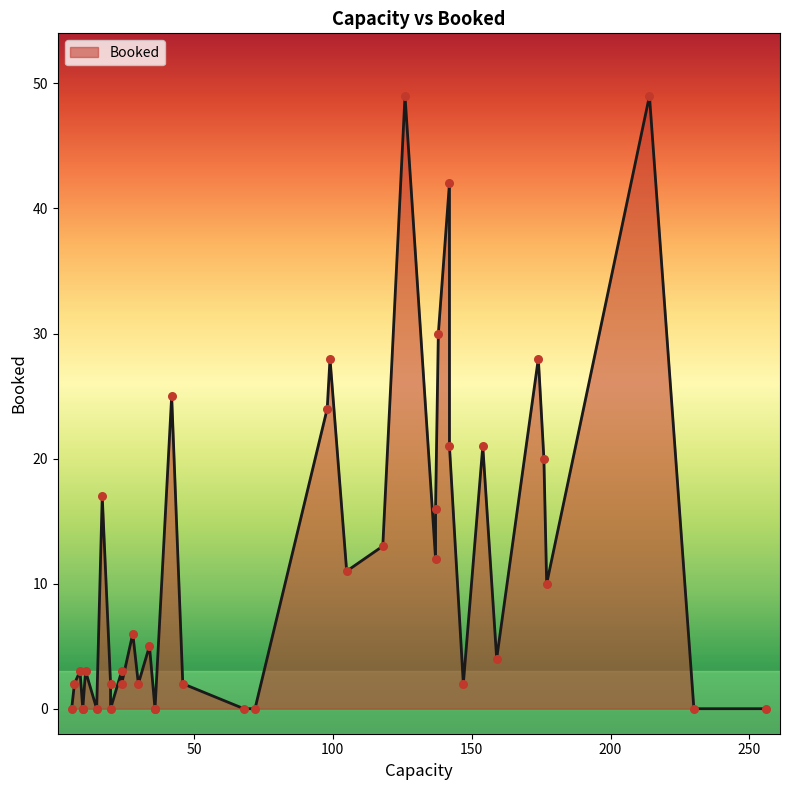

Which has a higher value, 24 or 18?

24